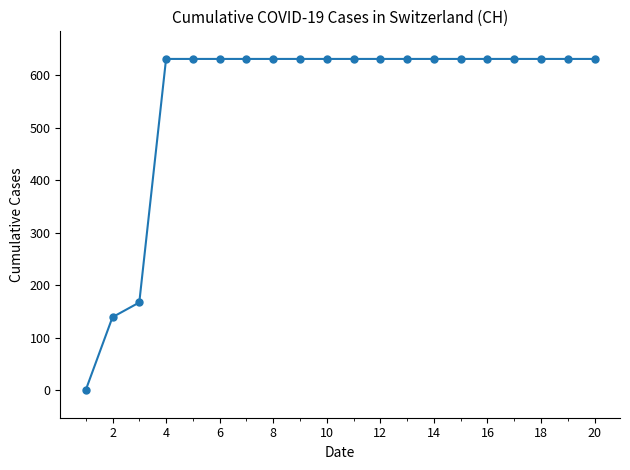

What is the average value?

552